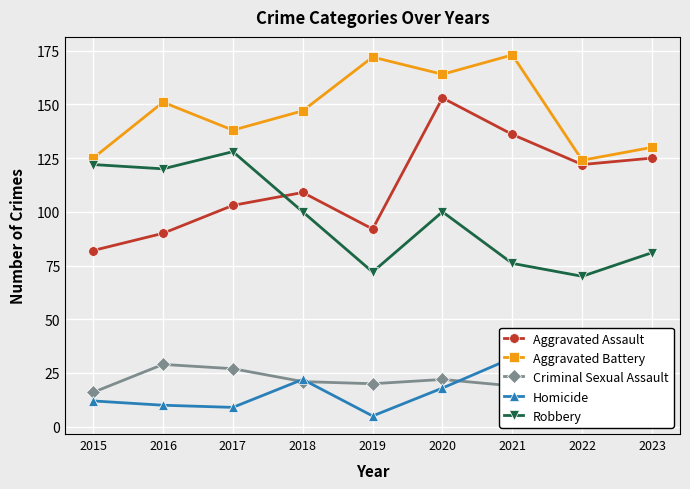

How many lines are shown in the chart?

5